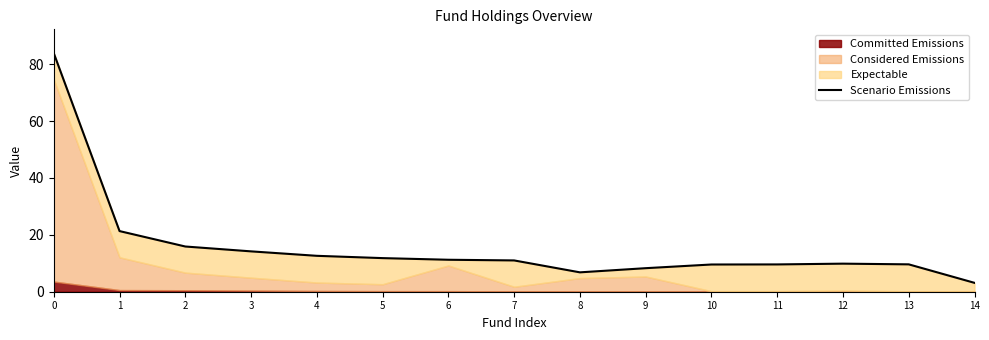

How many lines are shown in the chart?

1